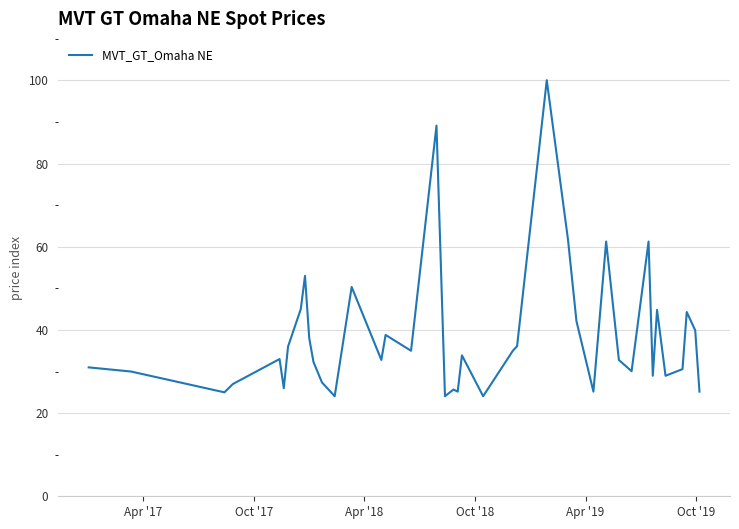

What is the minimum value shown in the chart?

24.1